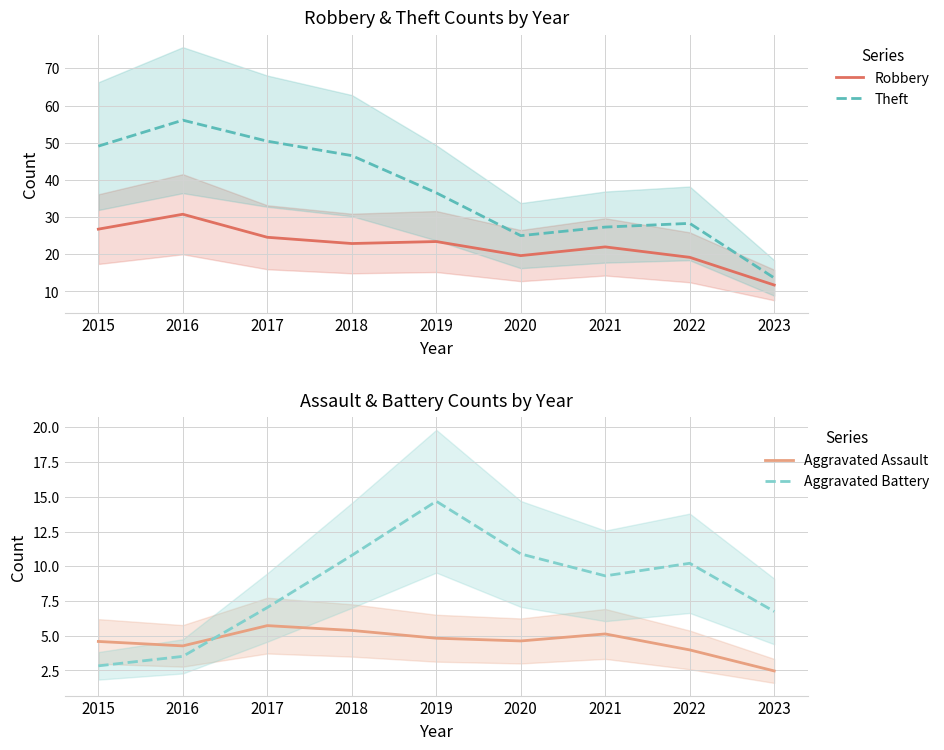

What is the total value across all series at 2018?

85.6